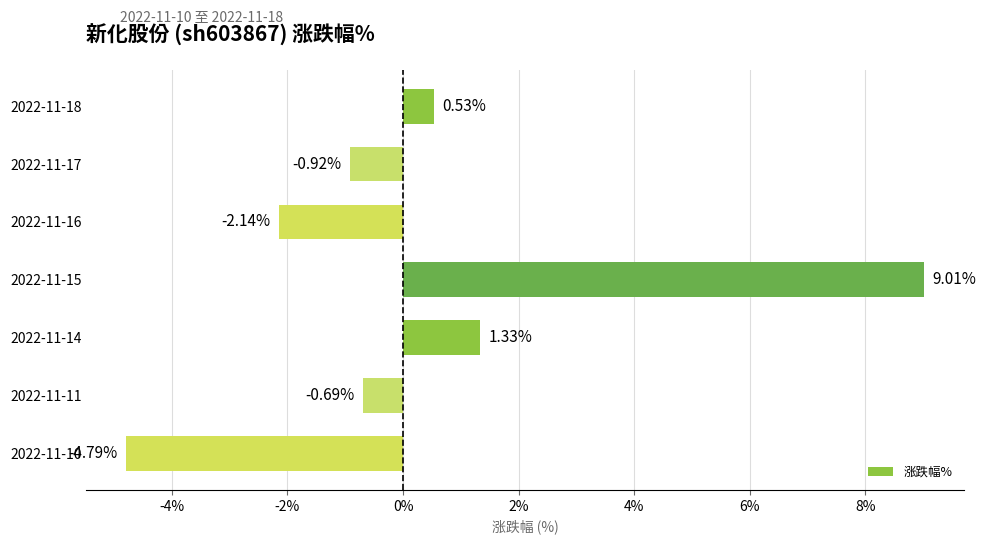

Rank the categories by value from highest to lowest.

2022-11-15, 2022-11-14, 2022-11-18, 2022-11-11, 2022-11-17, 2022-11-16, 2022-11-10